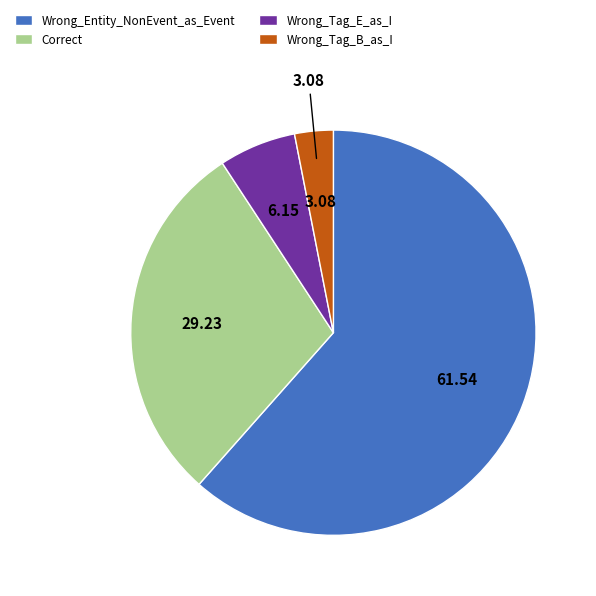

Approximately how many times larger is the value at Wrong_Entity_NonEvent_as_Event compared to Correct?

2.1